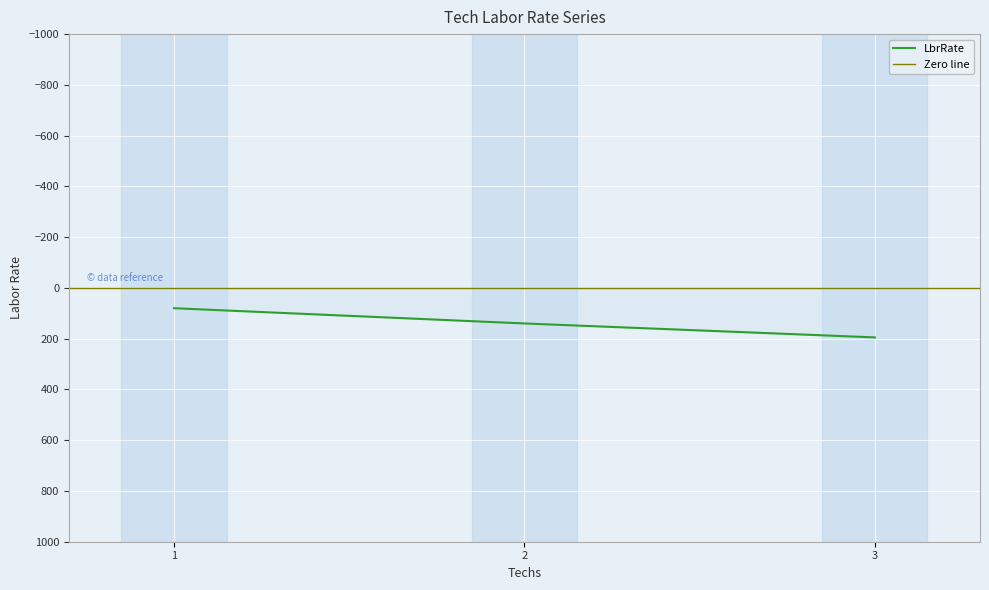

Which has a higher value, 2 or 3?

3